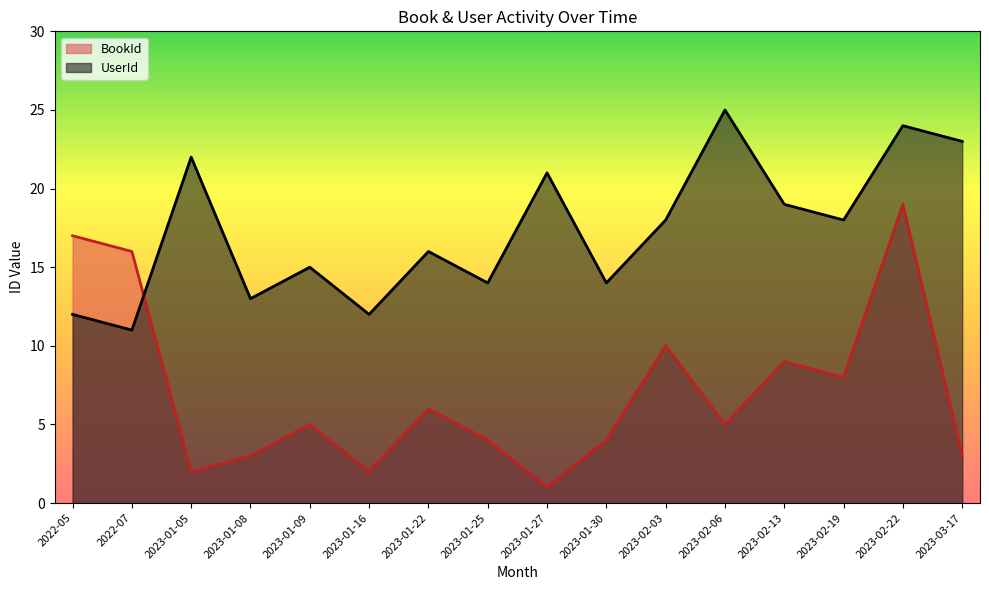

At 29, list the series in order from smallest to largest.

BookId, UserId